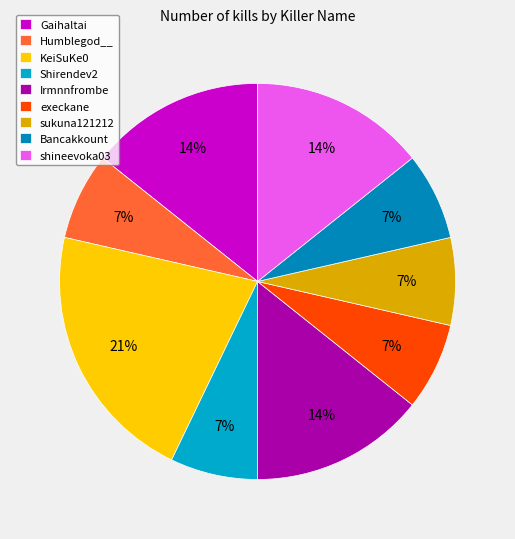

What is the smallest slice in the pie chart?

Humblegod__